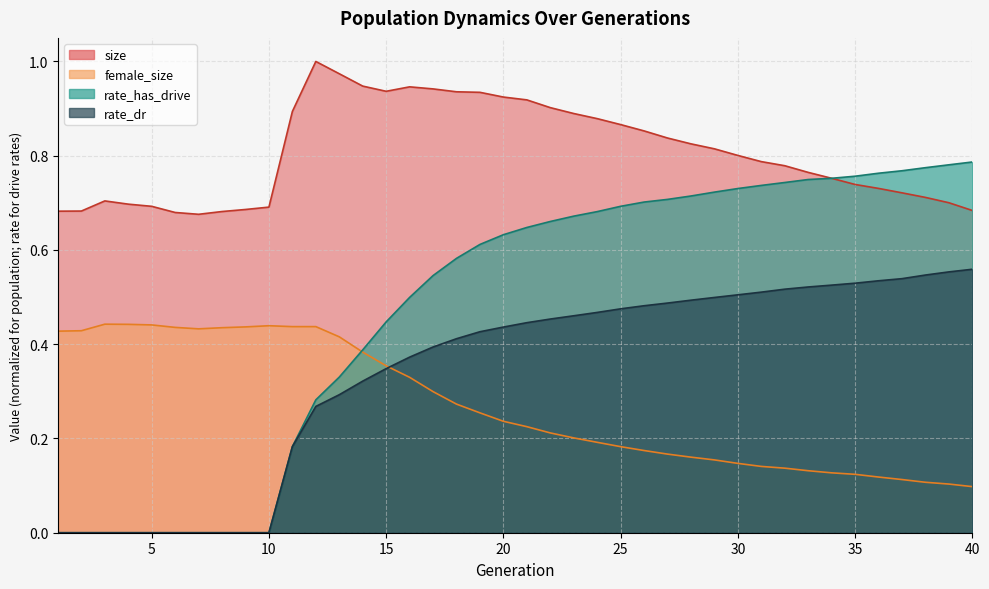

Which series changed the most between 5 and 8?

size